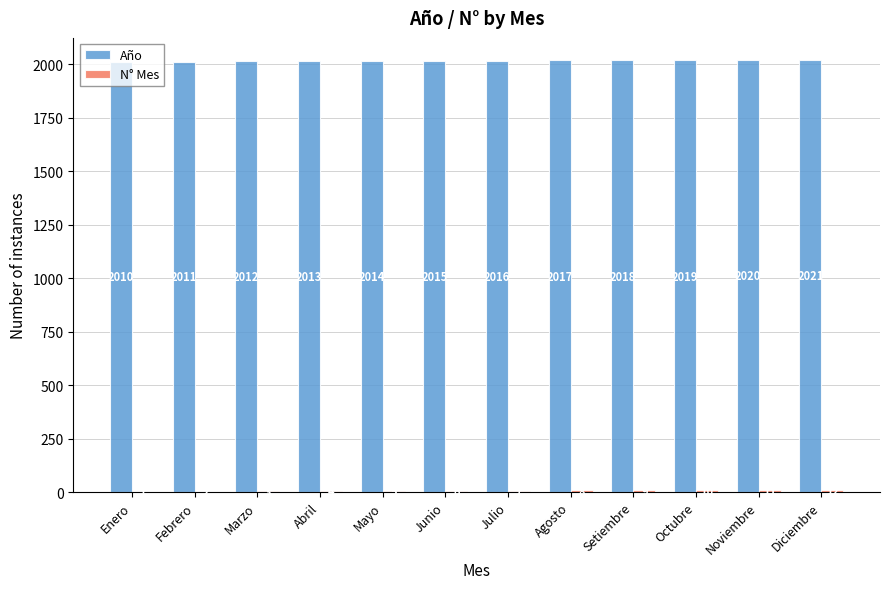

Which label corresponds to the largest value in the chart?

Diciembre